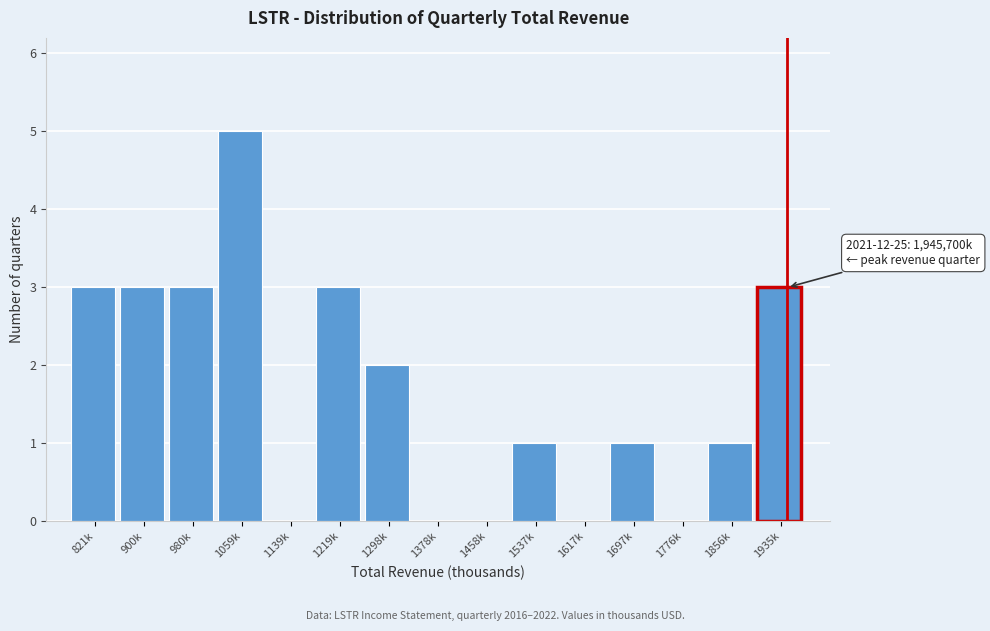

Reading left to right, transcribe all the data shown in this chart.

821k=3	900k=3	980k=3	1059k=5	1139k=0	1219k=3	1298k=2	1378k=0	1458k=0	1537k=1	1617k=0	1697k=1	1776k=0	1856k=1	1935k=3